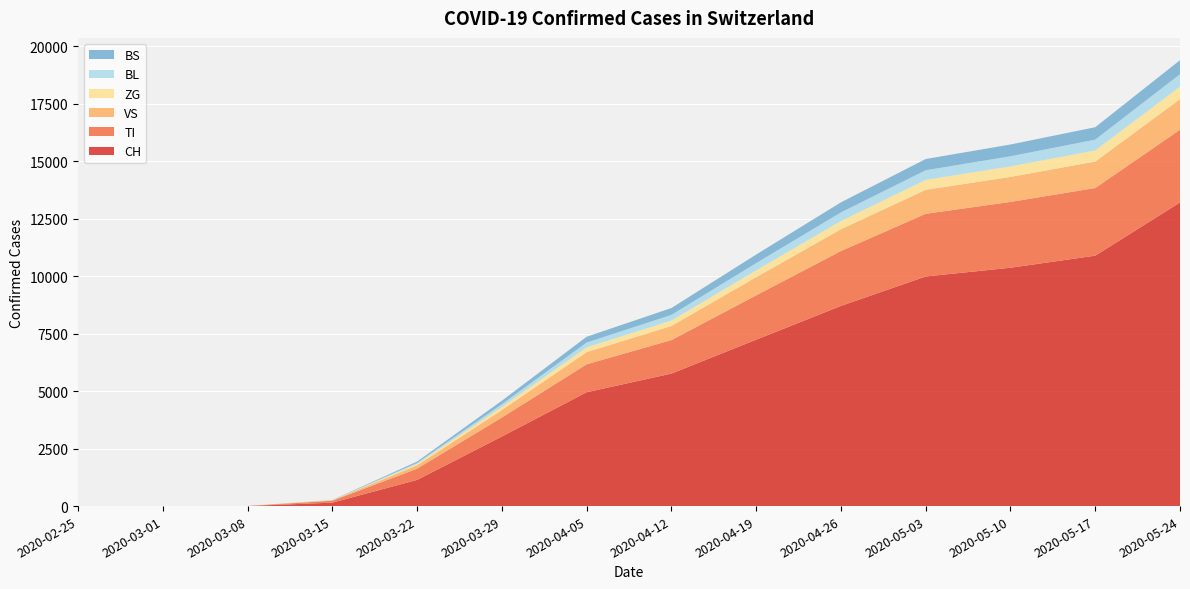

Reading right to left, what are all the values shown in this chart?

CH: 13213	10897	10372	9992	8711	7241	5765	4955	3028	1139	150	2	0	0
TI: 3165	2943	2864	2727	2388	1929	1459	1214	826	489	83	2	0	0
VS: 1327	1153	1087	1044	946	790	611	530	324	147	18	0	0	0
ZG: 547	484	459	432	360	296	236	210	137	59	5	0	0	0
BL: 542	469	441	420	374	317	249	207	119	43	4	0	0	0
BS: 610	541	512	488	439	373	298	253	151	61	6	0	0	0